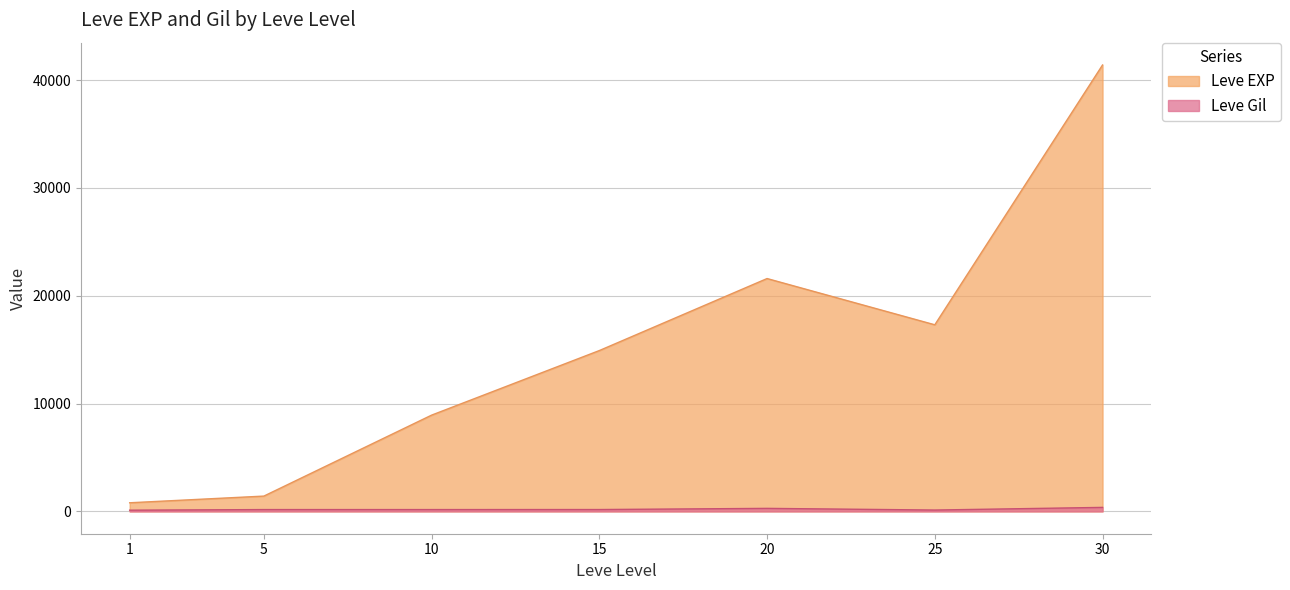

Is it true that Leve Gil equals 300 at 10?

False